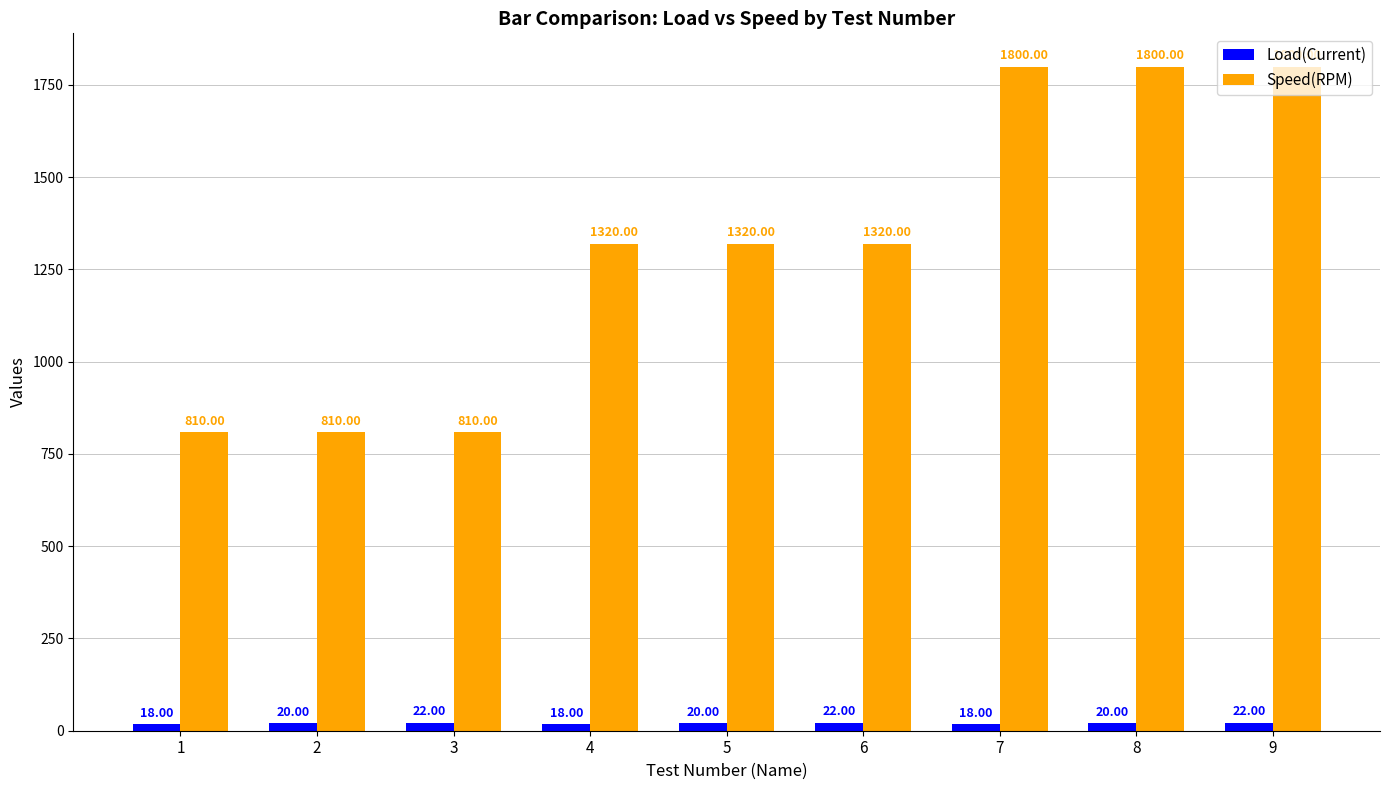

Which series has the largest range (max minus min)?

Speed(RPM)